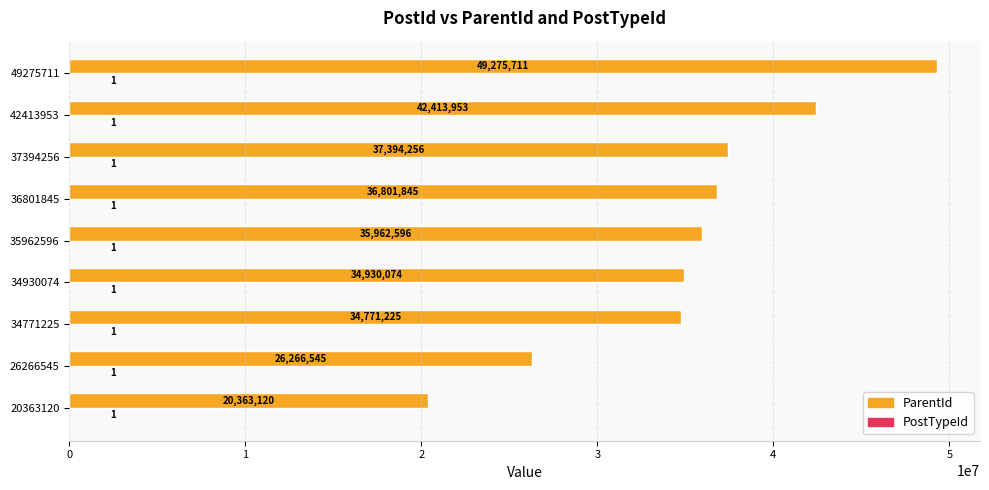

The ParentId series shows 34930074 at 34930074. True or false?

True